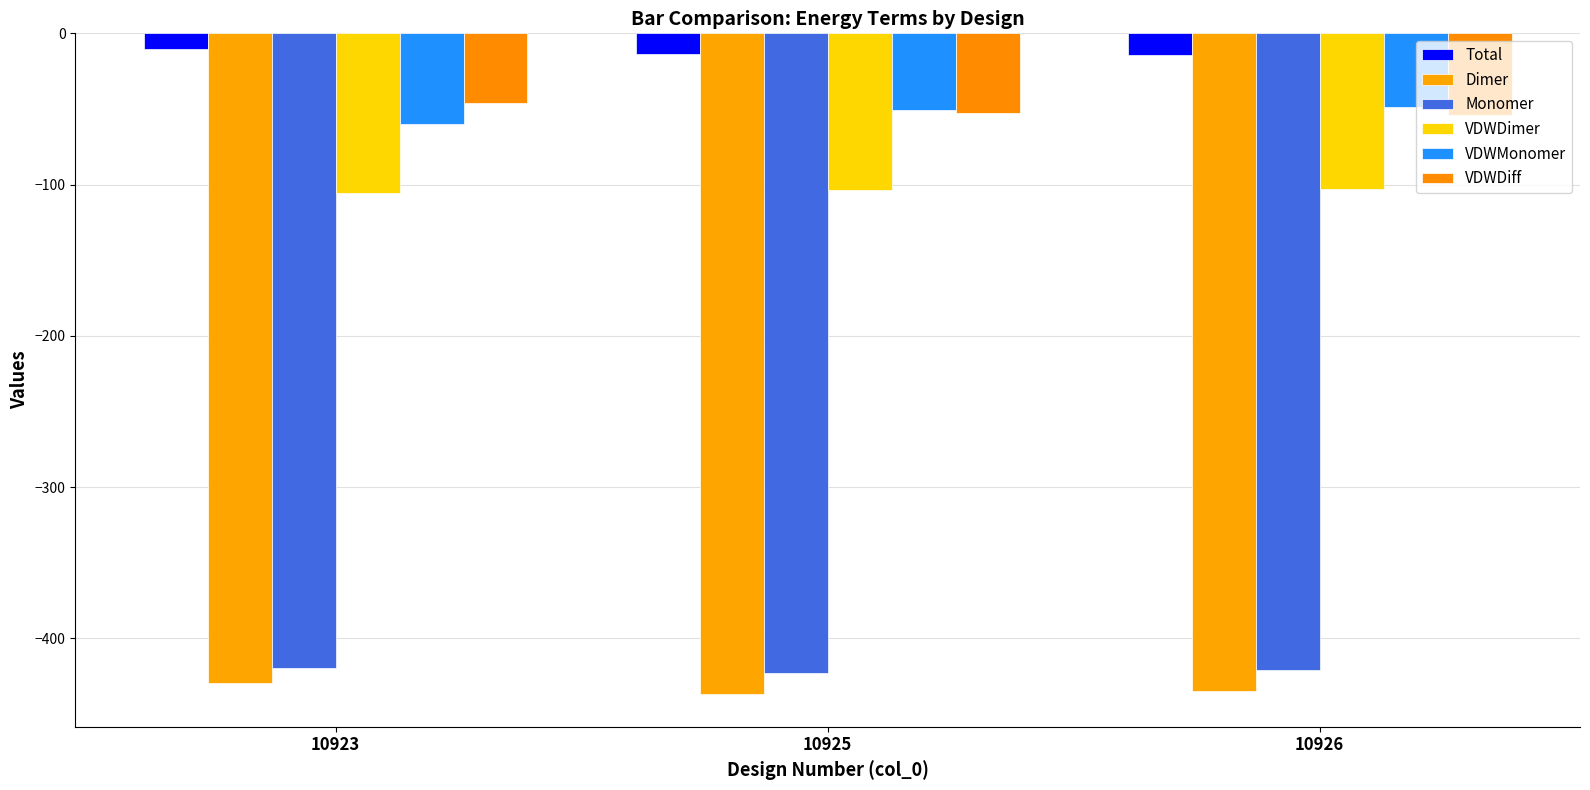

Is it true that VDWDiff equals -18.8 at 10923?

False